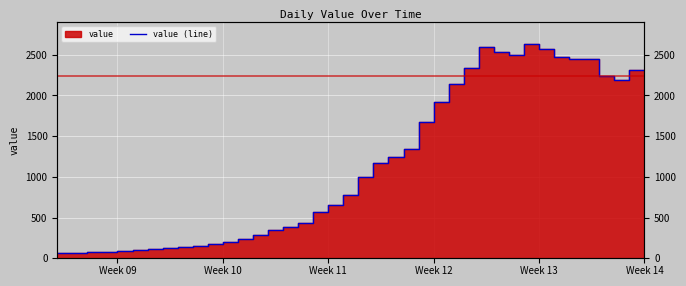

Which category has the highest value across all series?

Week 13